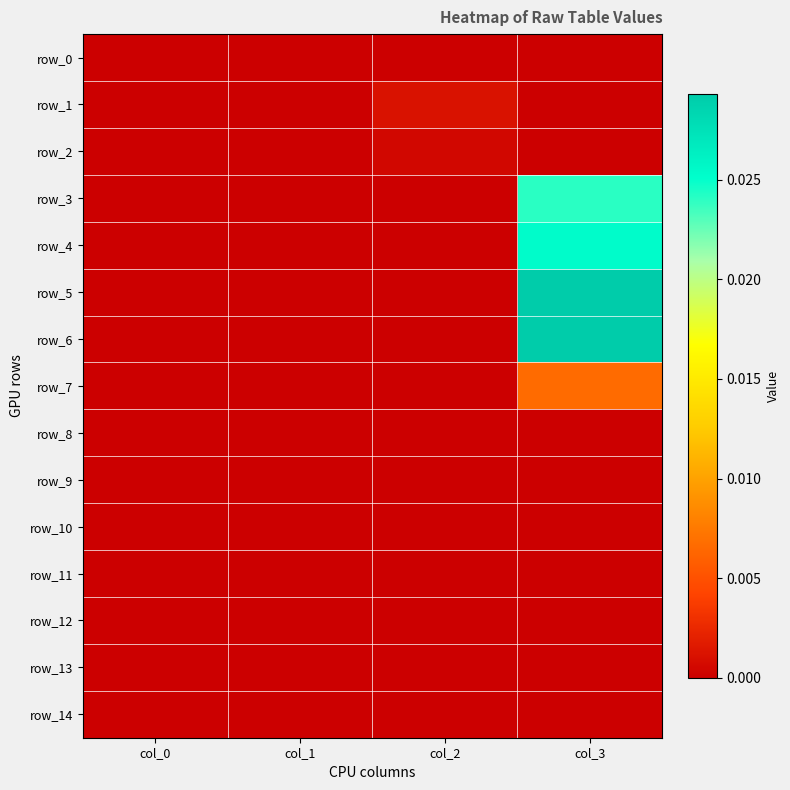

At which label is row_11 closest to 0?

col_0